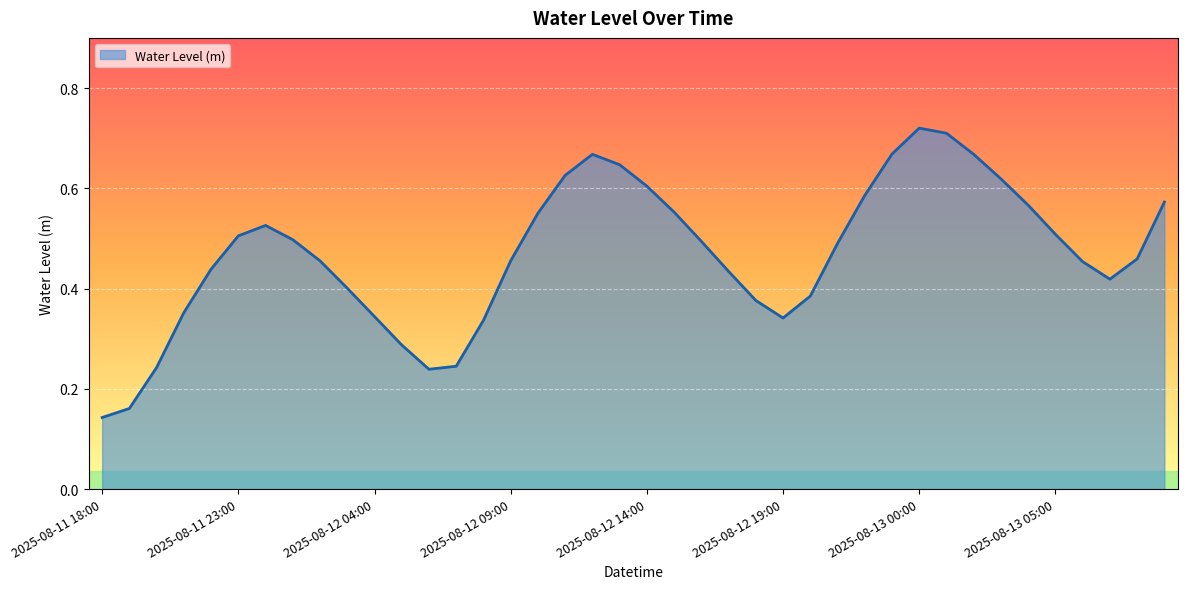

How many categories are shown in the chart?

40